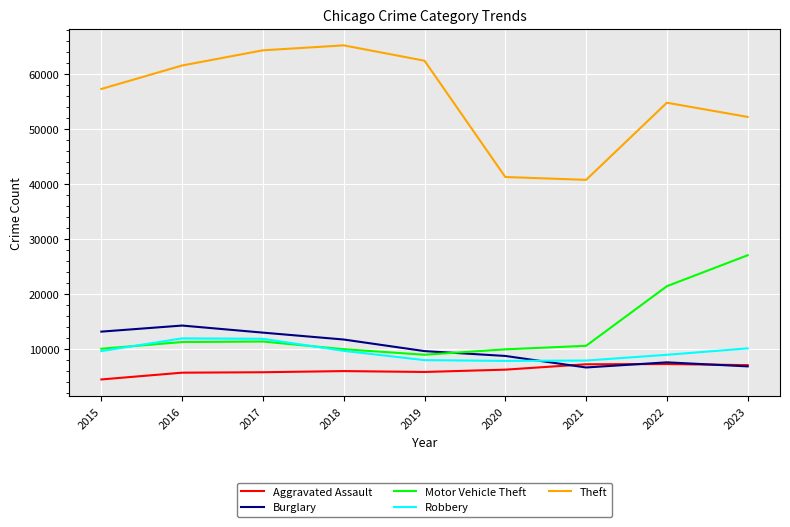

Which series has the largest total across all categories?

Theft